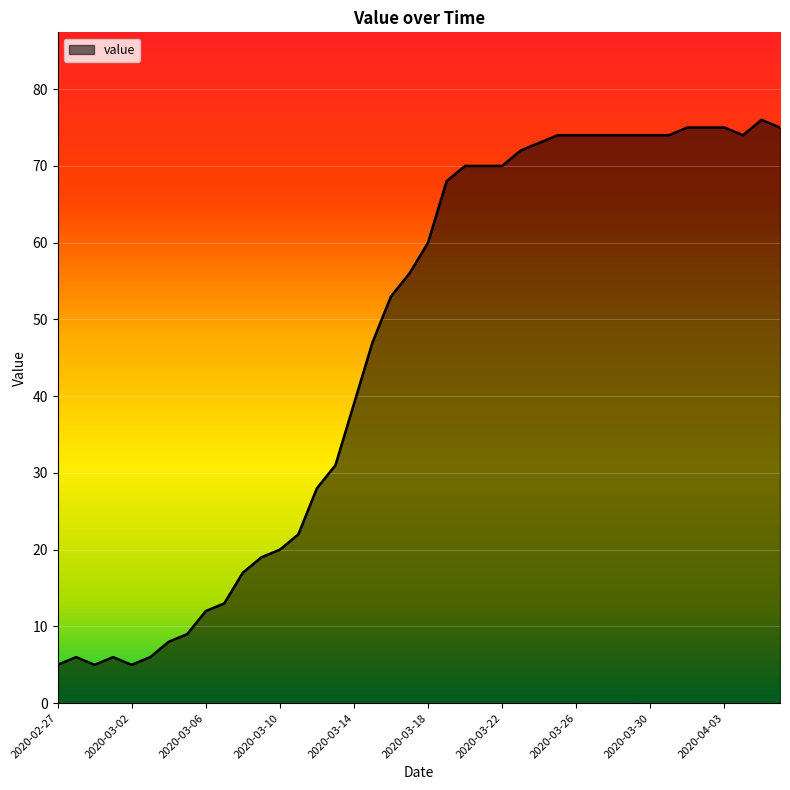

What is the difference between the maximum and minimum values?

71